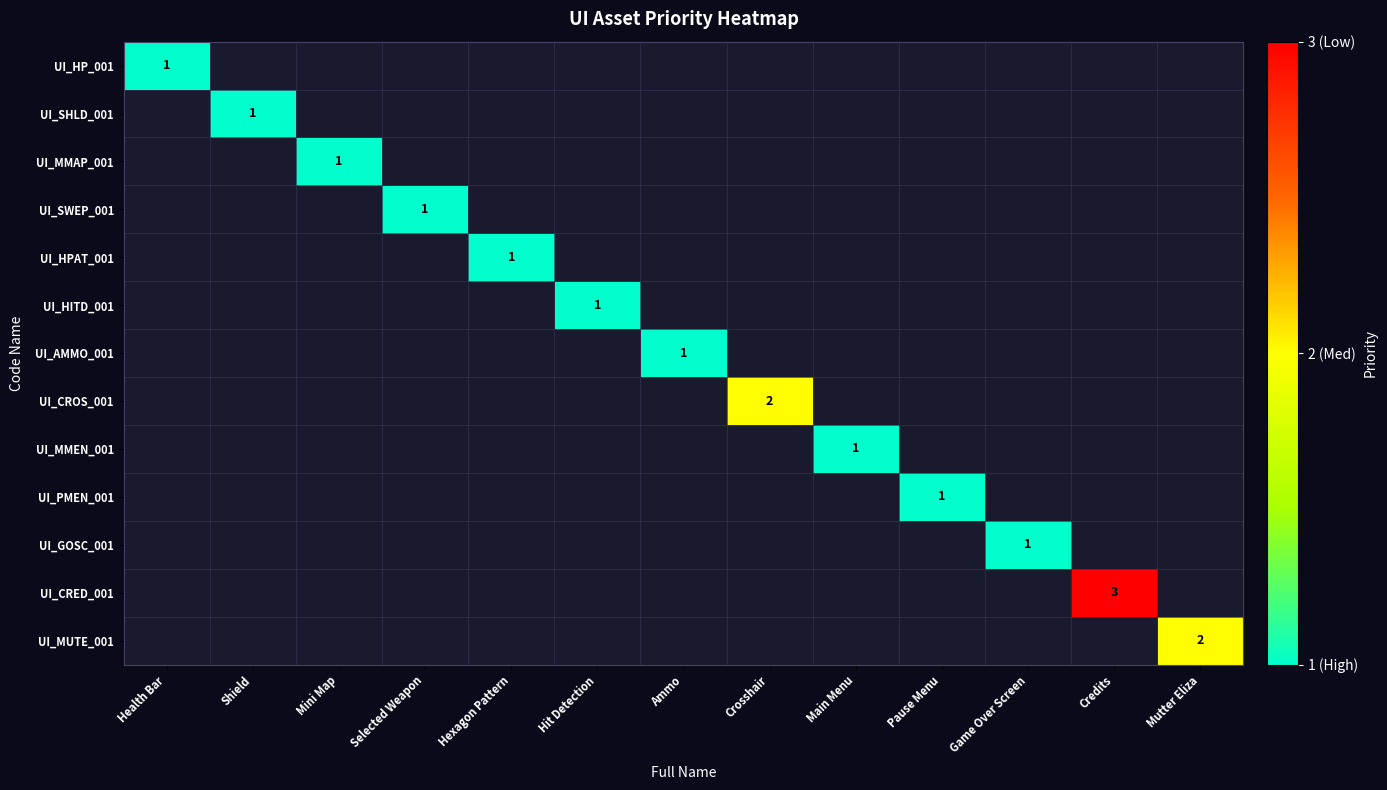

The UI_MUTE_001 series shows 1 at Mutter Eliza. True or false?

False